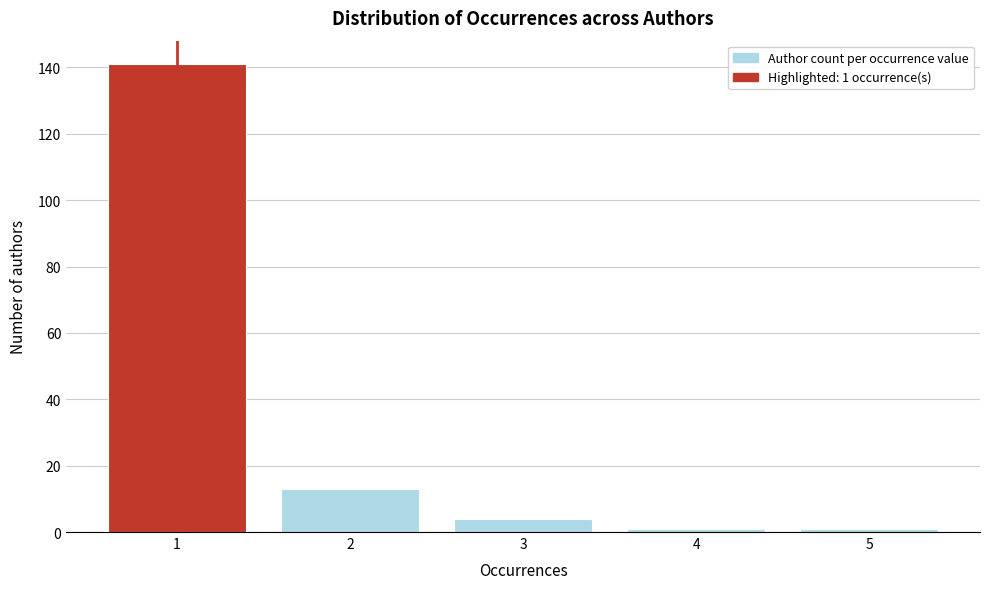

Reading left to right, extract all data points from this chart.

141	13	4	1	1